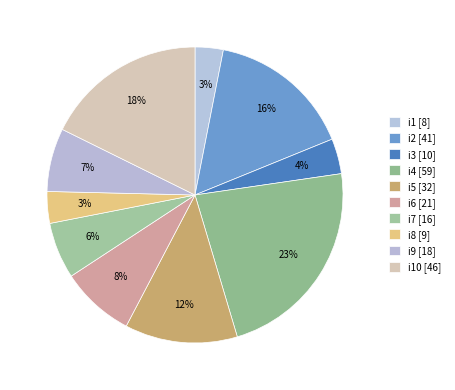

Count the number of slices in the pie.

10